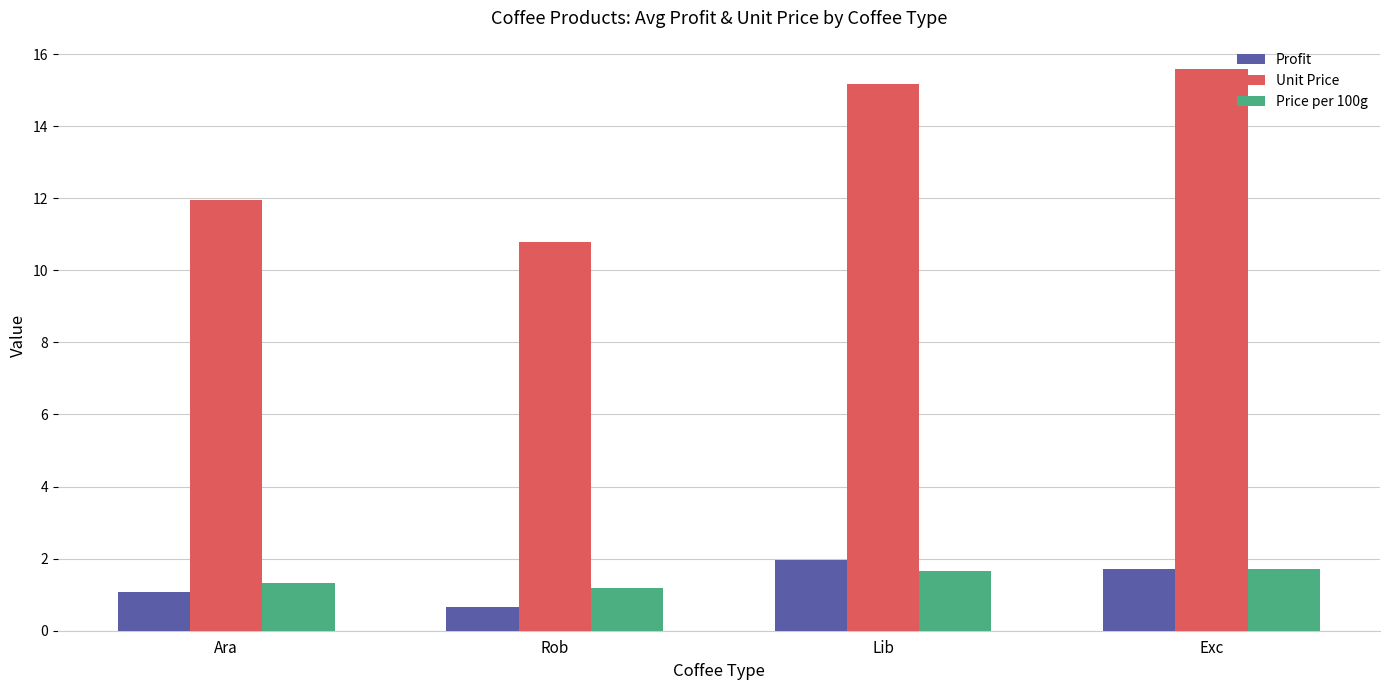

What is the total value across all series at Lib?

18.8